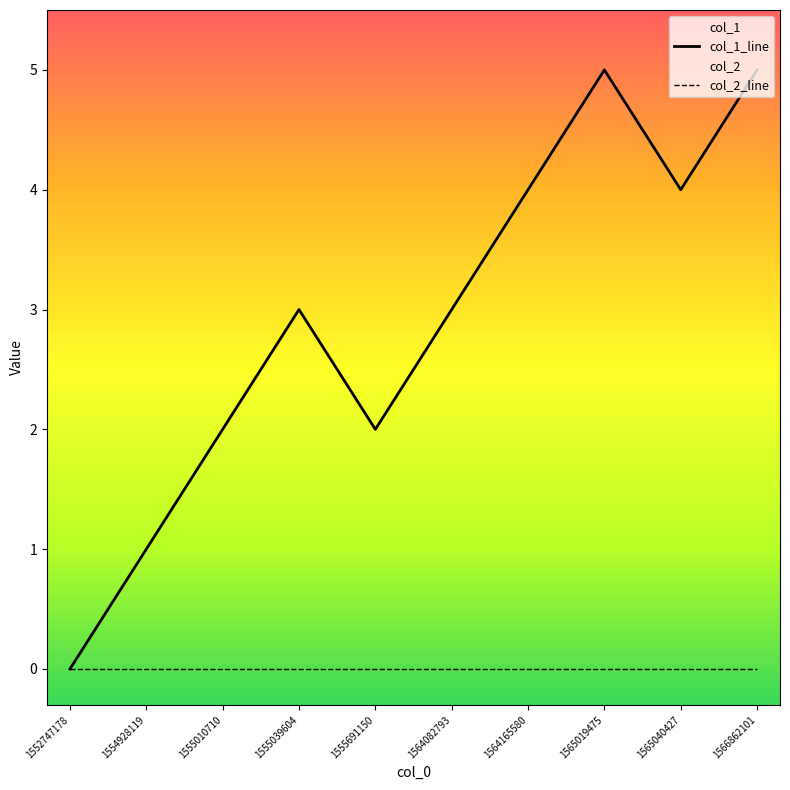

Which series changed the most between 1555010710 and 1564165580?

col_1_line